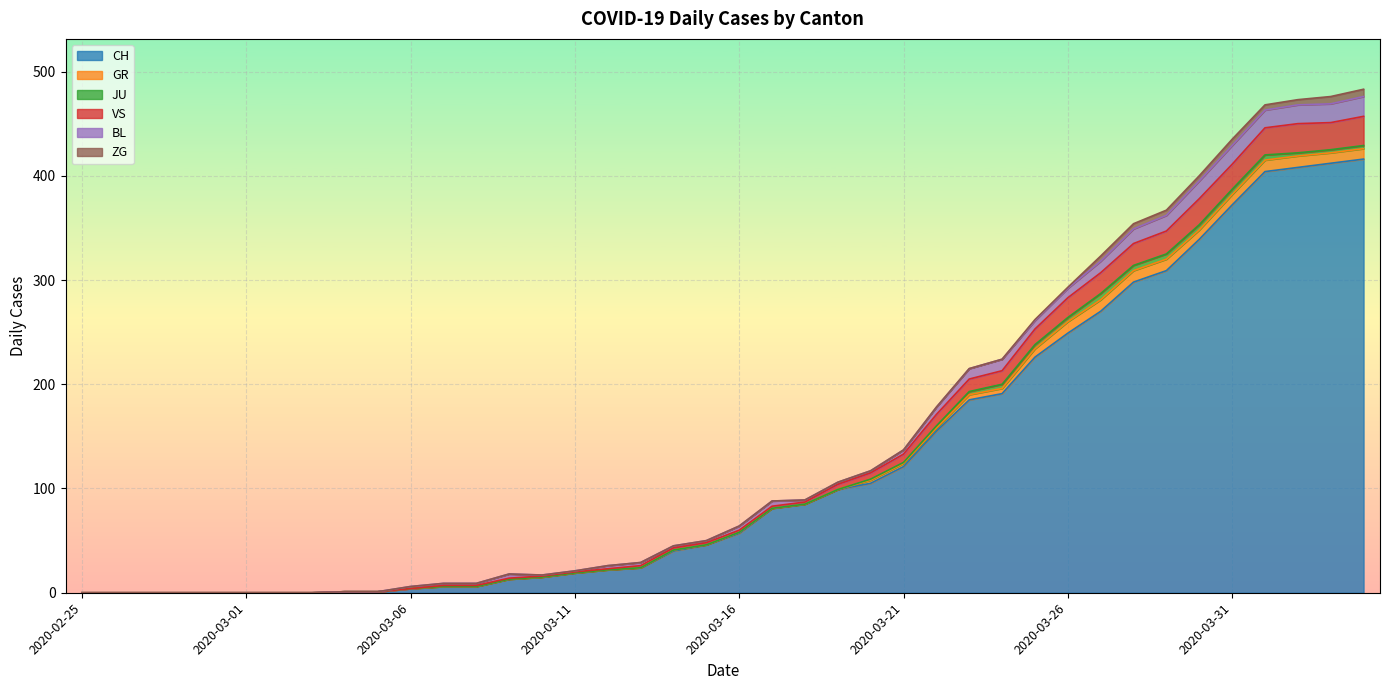

Which series has the largest range (max minus min)?

CH